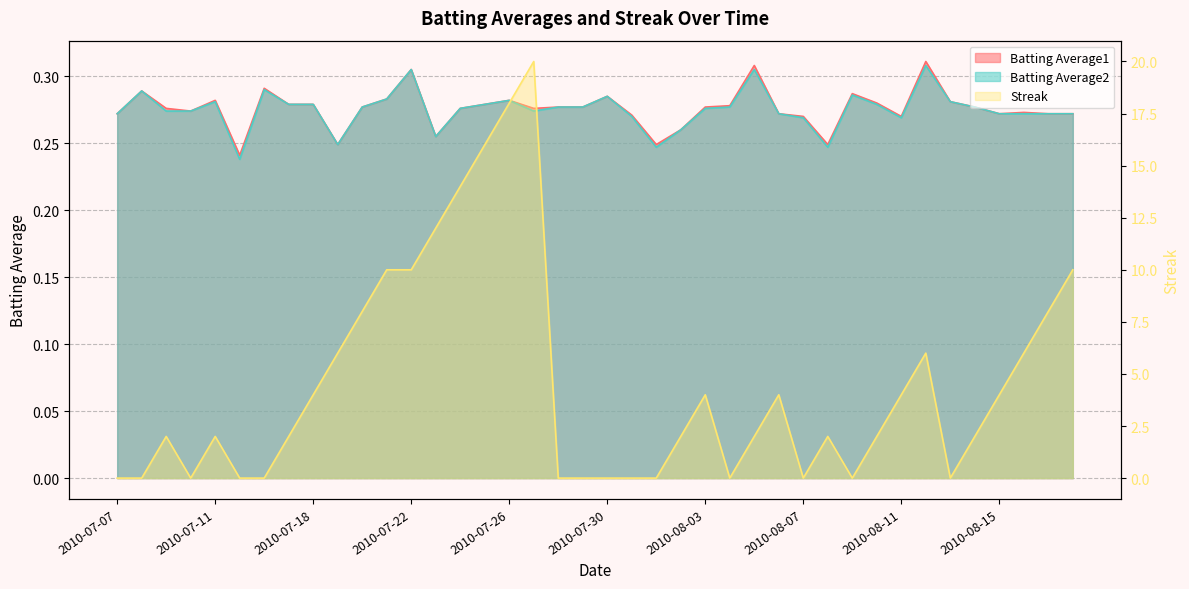

Which series has the largest total across all categories?

Streak